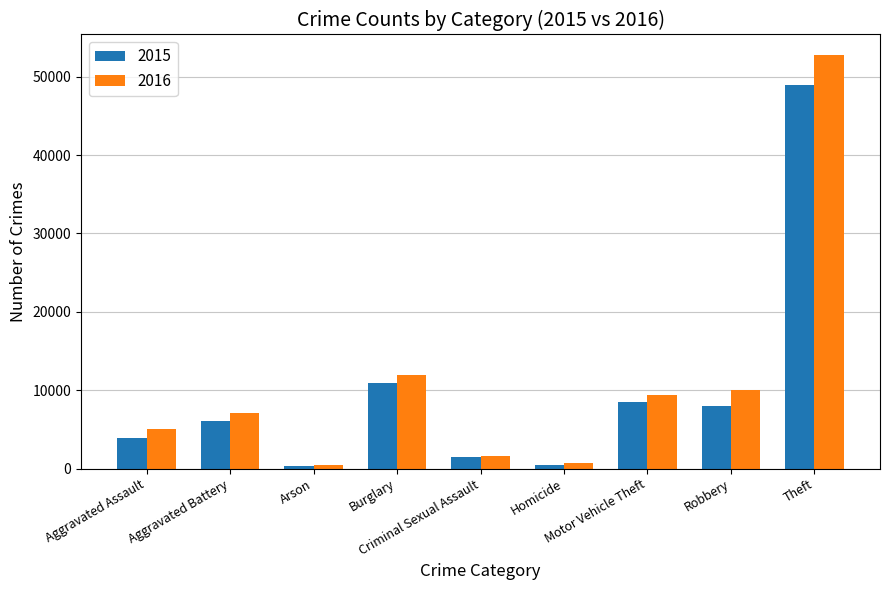

The 2015 series shows 7979 at Robbery. True or false?

True